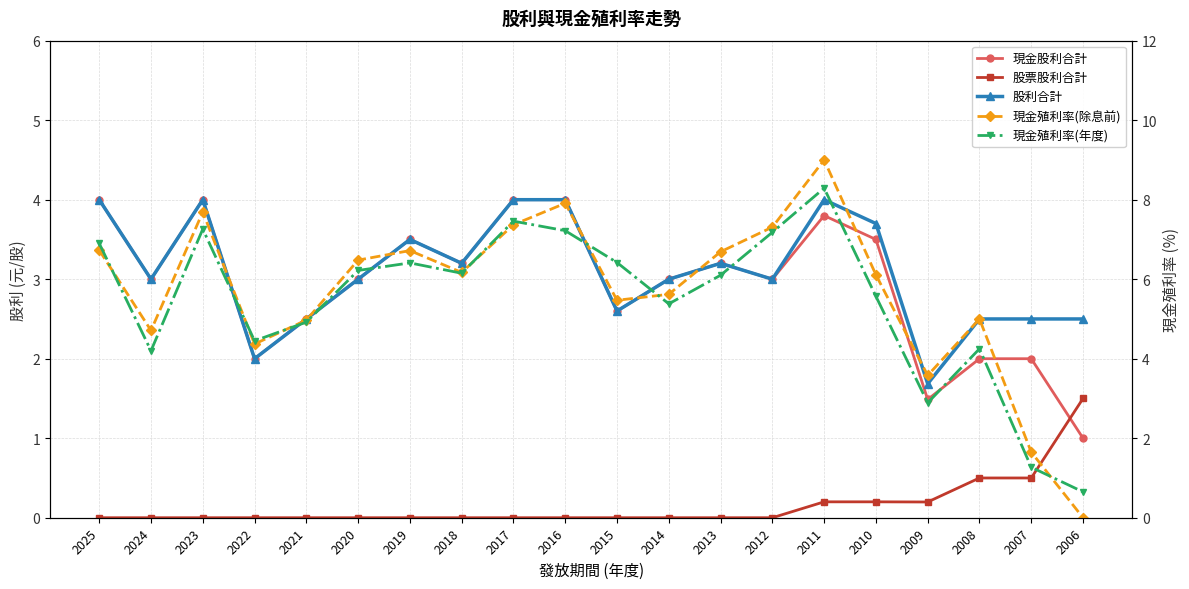

Is this an area chart (filled region under the line)?

No